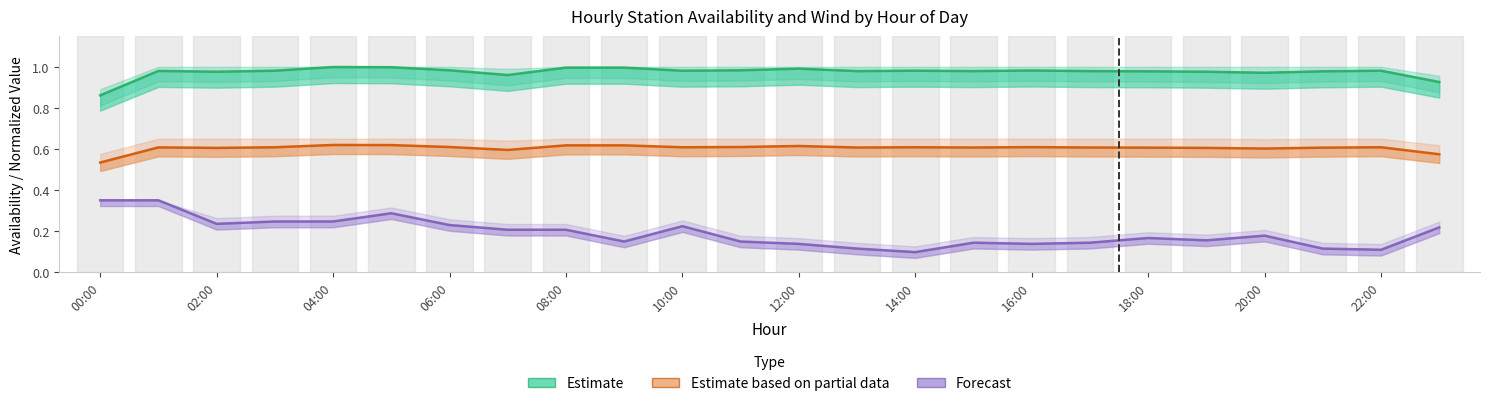

What is the average value of the Estimate (availability) series?

1.0